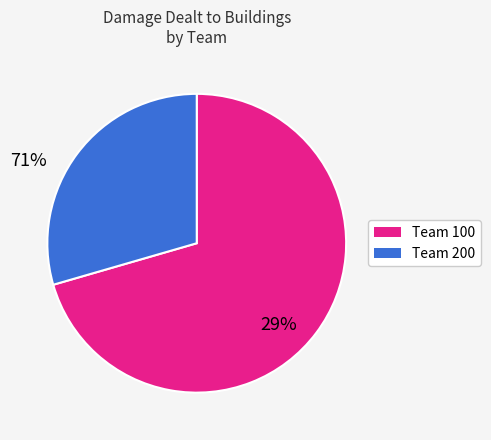

Is there any slice that represents more than half of the pie?

Yes